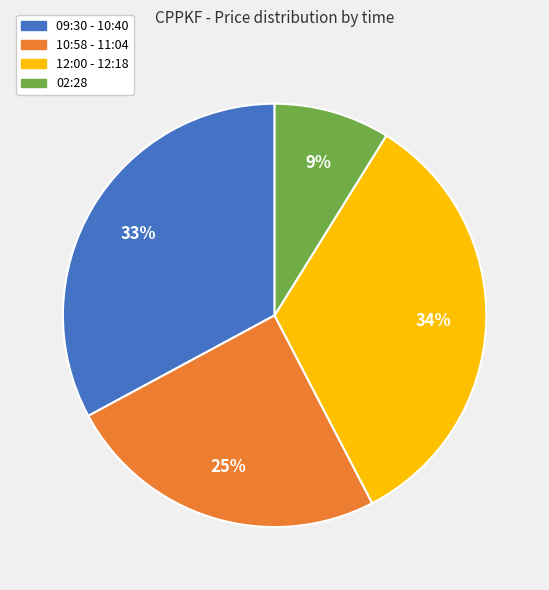

How many slices are in this pie chart?

4